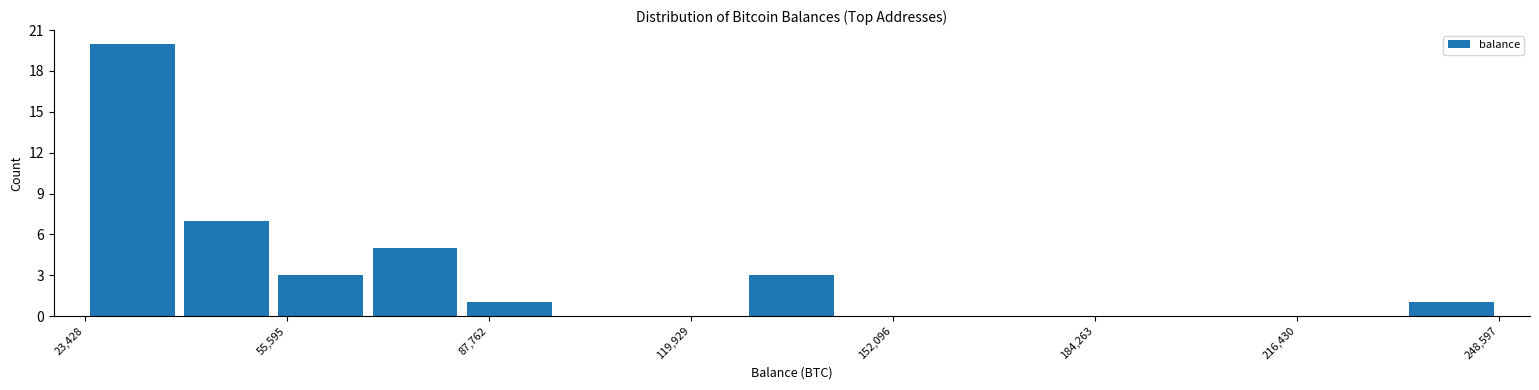

Read against the x-axis, roughly where is the centre of the tallest bar?

30000